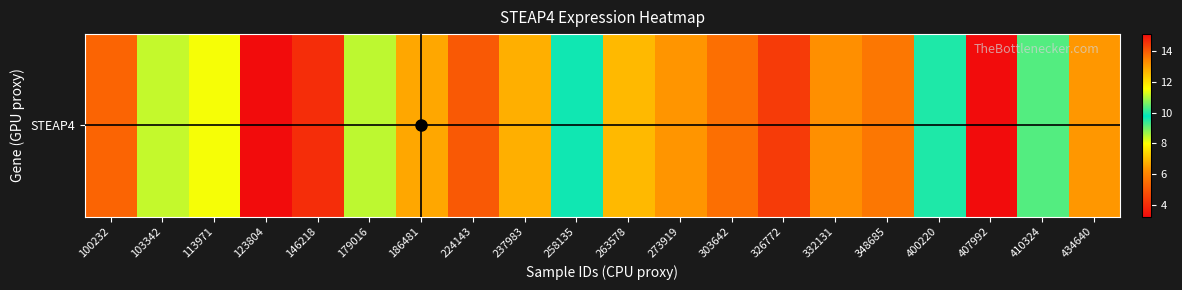

What is the sum of all values?

155.0